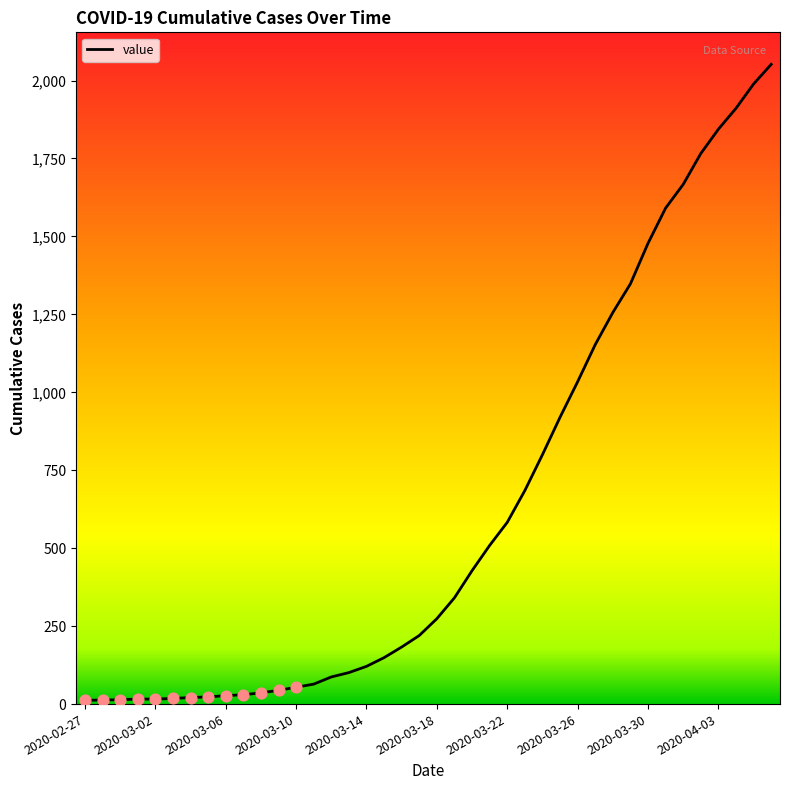

What is the maximum value shown in the chart?

2052